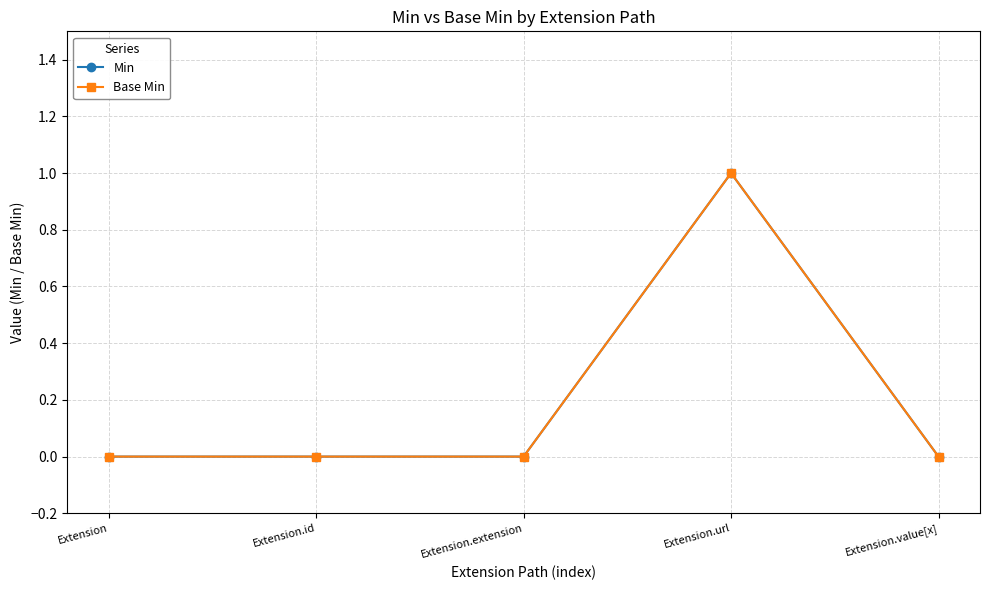

Is this an area chart (filled region under the line)?

No